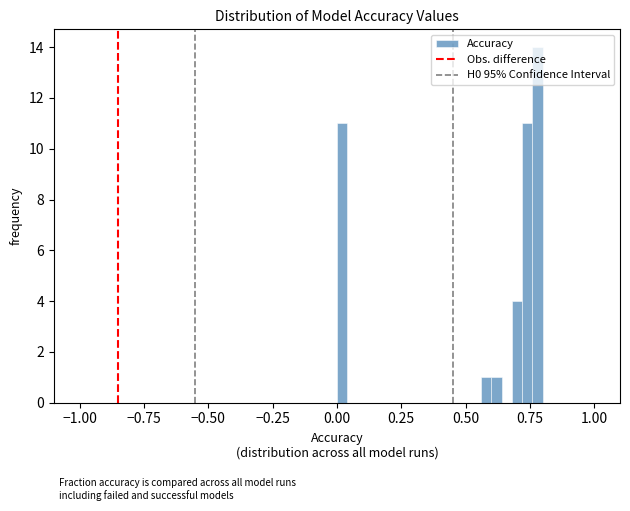

Around what value on the x-axis is the tallest bar? Give the approximate position of its centre, as read against the axis.

0.80